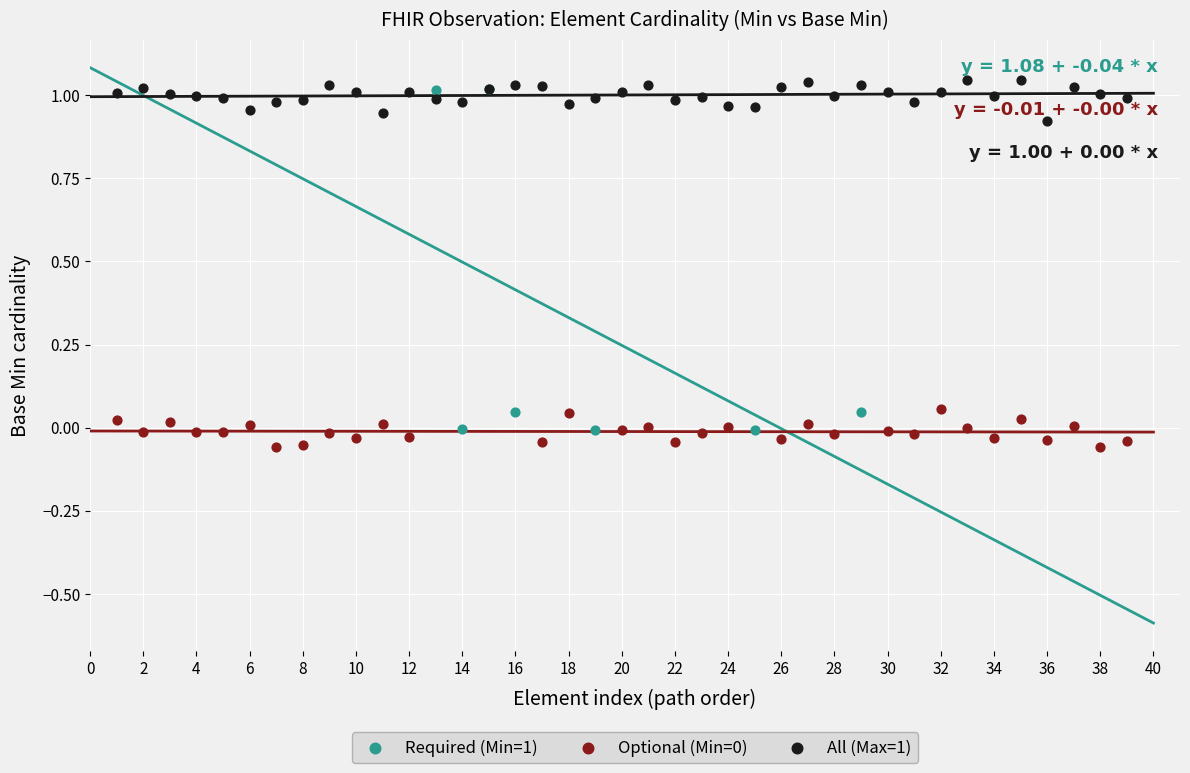

Which series has the largest Y range (max minus min)?

Required (Min=1)